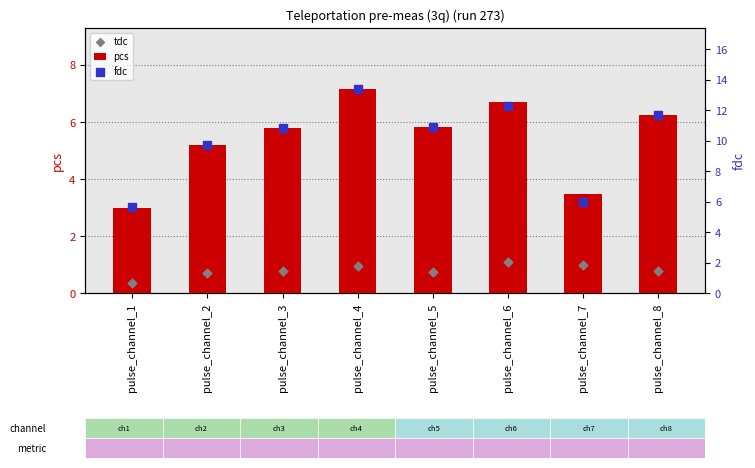

At how many categories does at least one series exceed 8?

6